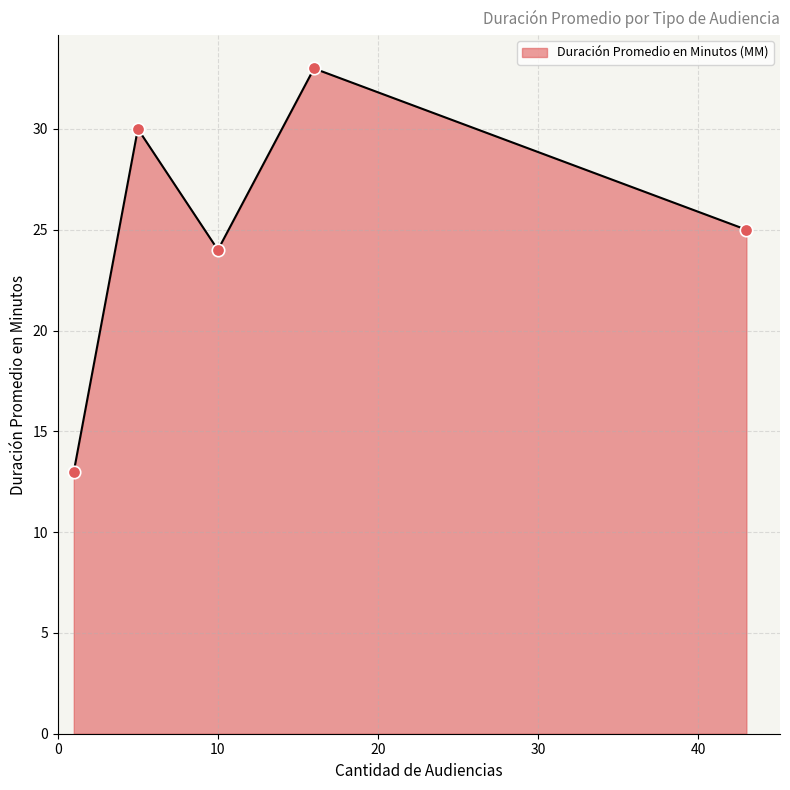

What is the smallest value displayed?

13